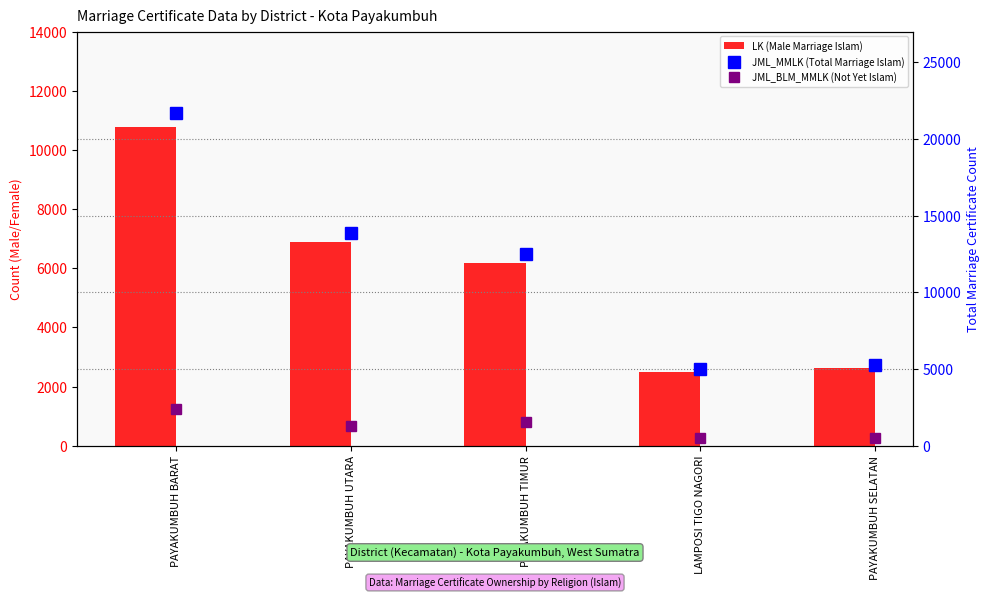

What are all the series names shown in the legend?

LK (Male Marriage Islam), JML_MMLK (Total Marriage Islam), JML_BLM_MMLK (Not Yet Islam)